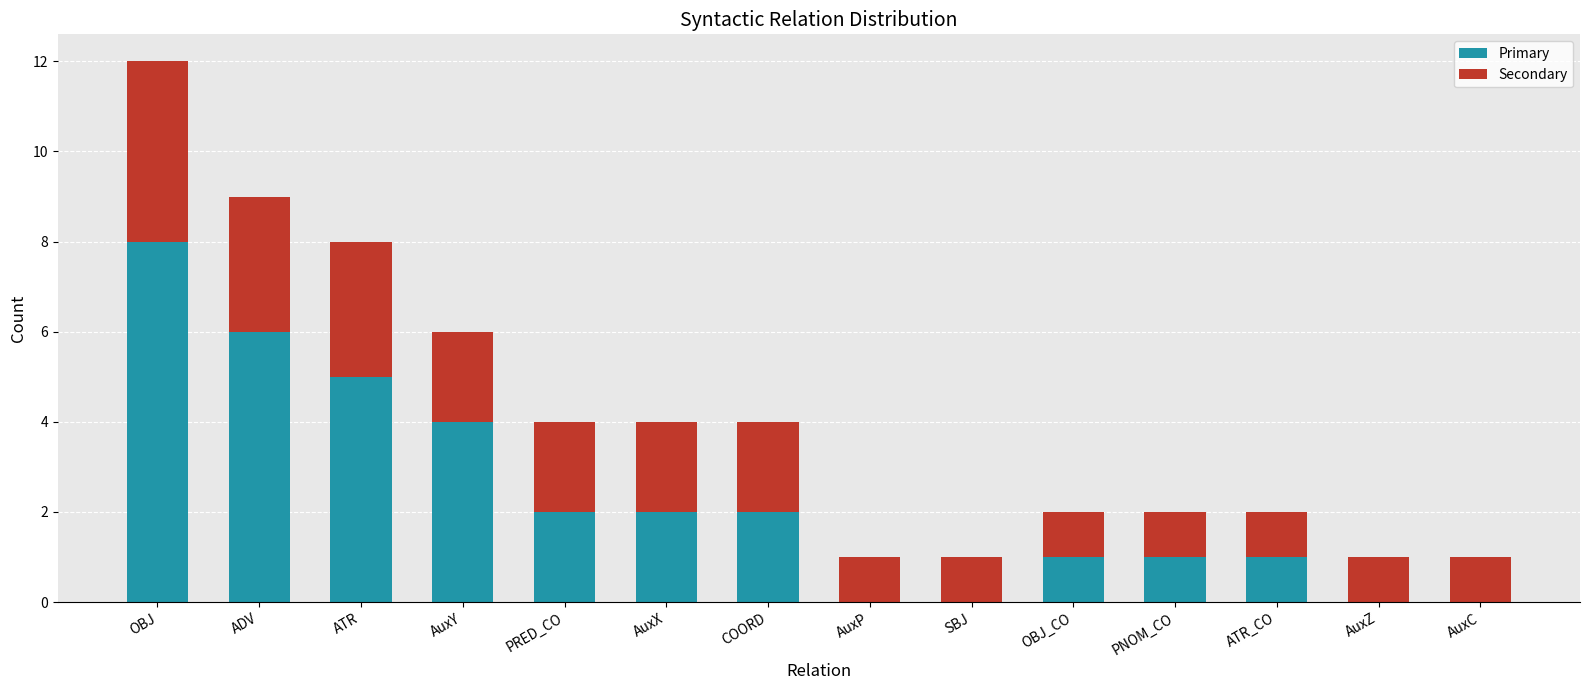

Is it true that Primary equals -5 at AuxZ?

False